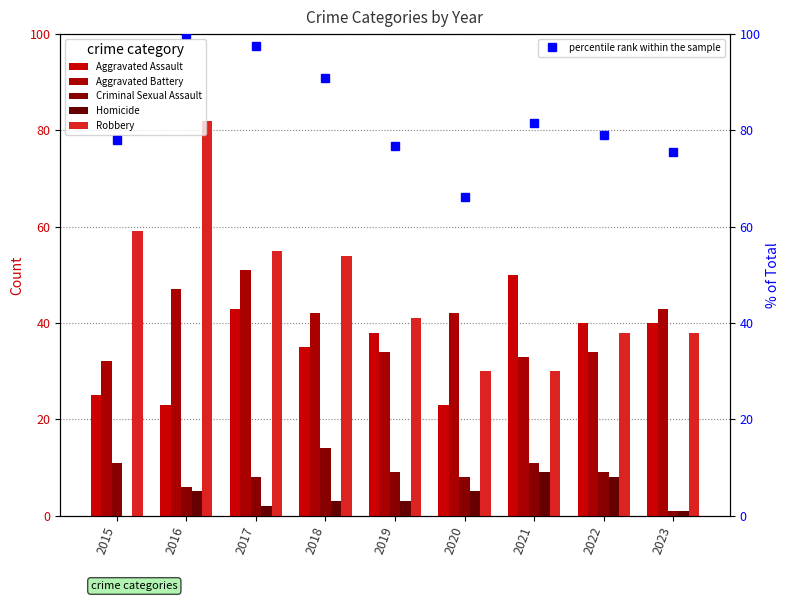

Reading left to right, what are all the values shown in this chart?

Aggravated Assault: 25.0	23.0	43.0	35.0	38.0	23.0	50.0	40.0	40.0
Aggravated Battery: 32.0	47.0	51.0	42.0	34.0	42.0	33.0	34.0	43.0
Criminal Sexual Assault: 11.0	6.0	8.0	14.0	9.0	8.0	11.0	9.0	1.0
Homicide: 0.0	5.0	2.0	3.0	3.0	5.0	9.0	8.0	1.0
Robbery: 59.0	82.0	55.0	54.0	41.0	30.0	30.0	38.0	38.0
percentile rank within the sample: 77.9	100.0	97.5	90.8	76.7	66.3	81.6	79.1	75.5